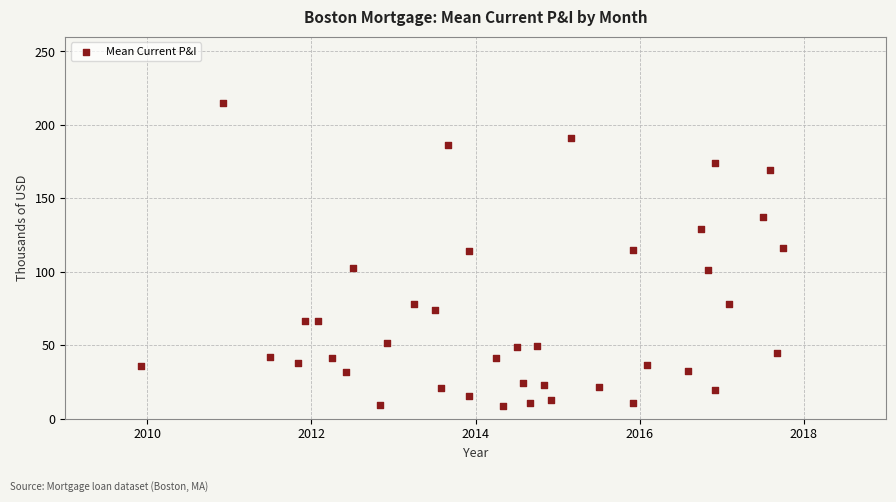

What is the range of Y values (max minus min)?

206.6